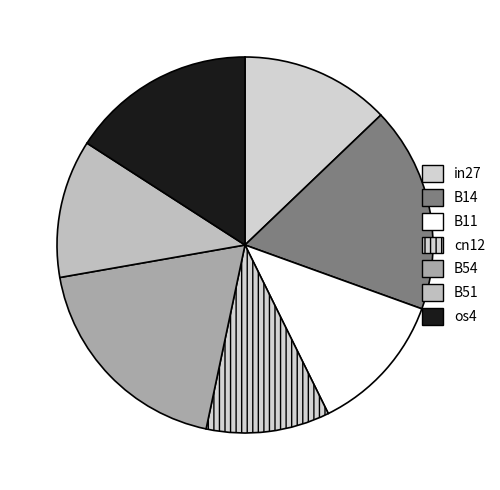

How many slices are in this pie chart?

7